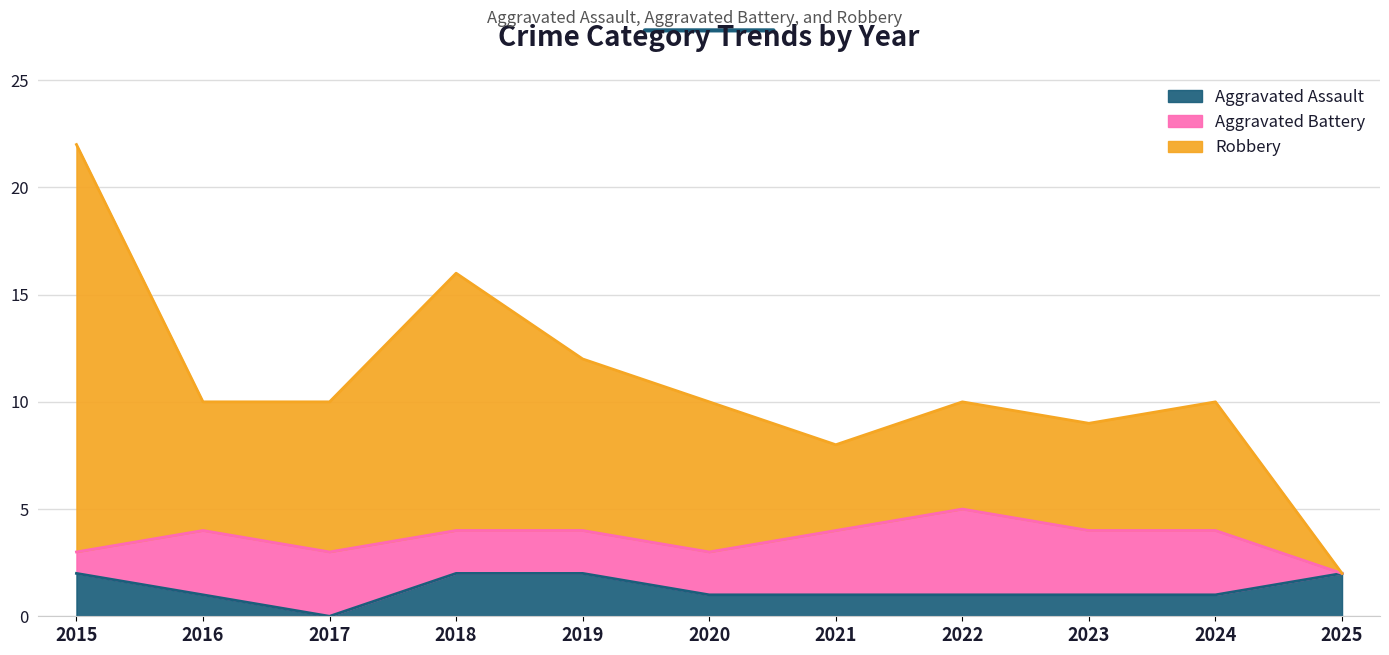

What are all the series names shown in the legend?

Aggravated Assault, Aggravated Battery, Robbery